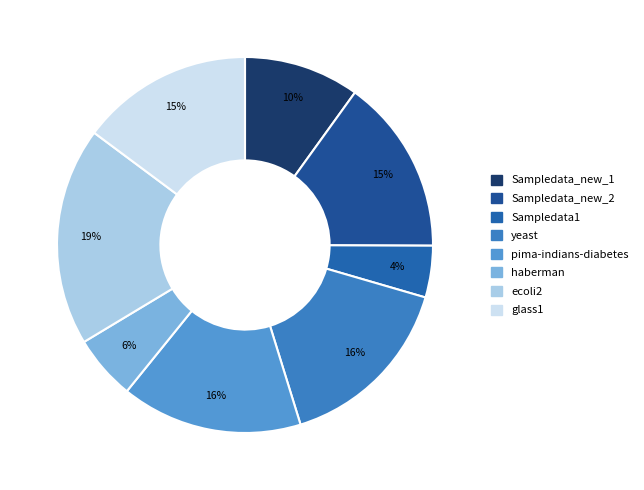

Does Sampledata_new_1 account for over 50% of the chart?

No